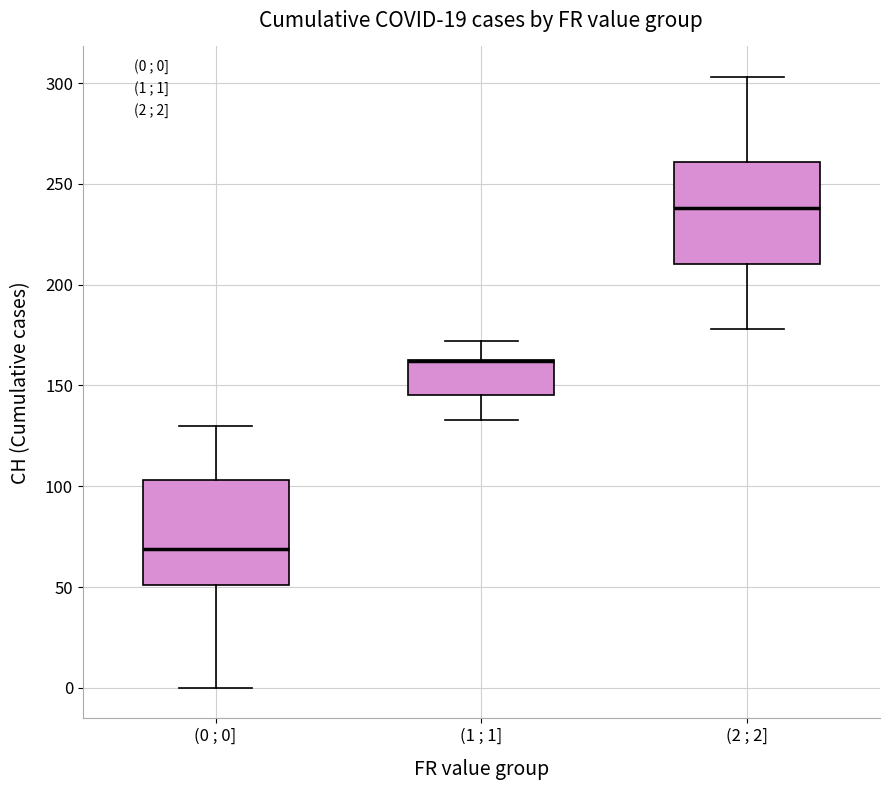

Where is the lower edge of the box for (1 ; 1] on the y-axis? The values are not printed on the chart, so give them approximately, as read against the axis.

145